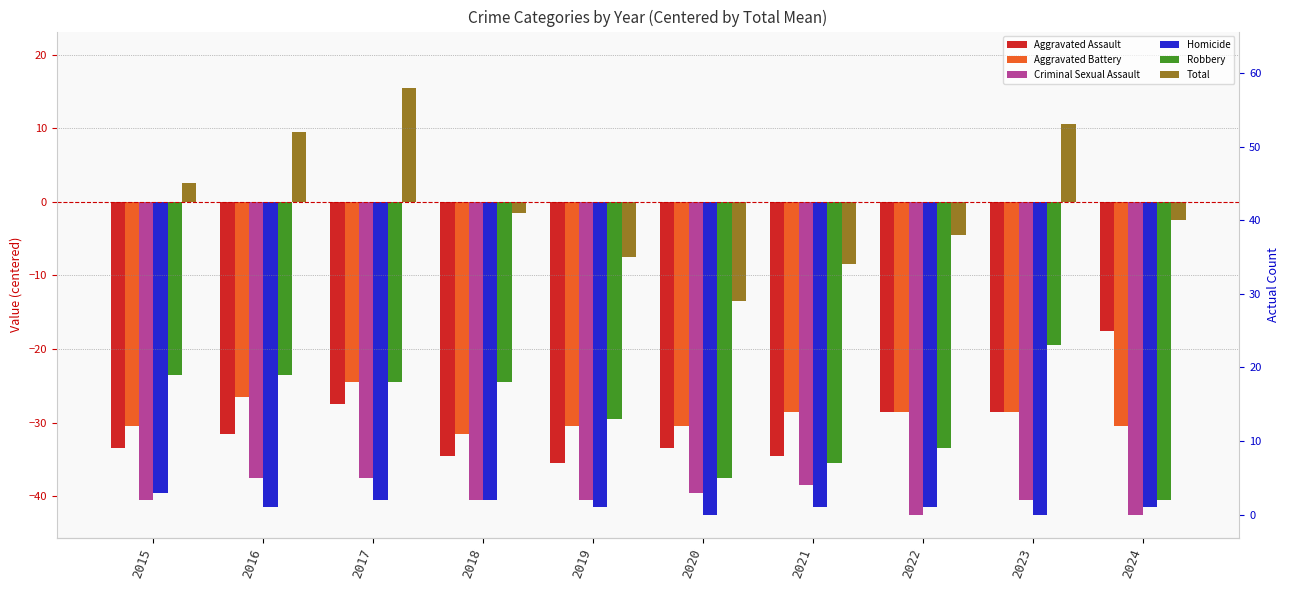

Reading right to left, list all the values displayed in this chart.

Aggravated Assault: 2024=-17.5	2023=-28.5	2022=-28.5	2021=-34.5	2020=-33.5	2019=-35.5	2018=-34.5	2017=-27.5	2016=-31.5	2015=-33.5
Aggravated Battery: 2024=-30.5	2023=-28.5	2022=-28.5	2021=-28.5	2020=-30.5	2019=-30.5	2018=-31.5	2017=-24.5	2016=-26.5	2015=-30.5
Criminal Sexual Assault: 2024=-42.5	2023=-40.5	2022=-42.5	2021=-38.5	2020=-39.5	2019=-40.5	2018=-40.5	2017=-37.5	2016=-37.5	2015=-40.5
Homicide: 2024=-41.5	2023=-42.5	2022=-41.5	2021=-41.5	2020=-42.5	2019=-41.5	2018=-40.5	2017=-40.5	2016=-41.5	2015=-39.5
Robbery: 2024=-40.5	2023=-19.5	2022=-33.5	2021=-35.5	2020=-37.5	2019=-29.5	2018=-24.5	2017=-24.5	2016=-23.5	2015=-23.5
Total: 2024=-2.5	2023=10.5	2022=-4.5	2021=-8.5	2020=-13.5	2019=-7.5	2018=-1.5	2017=15.5	2016=9.5	2015=2.5